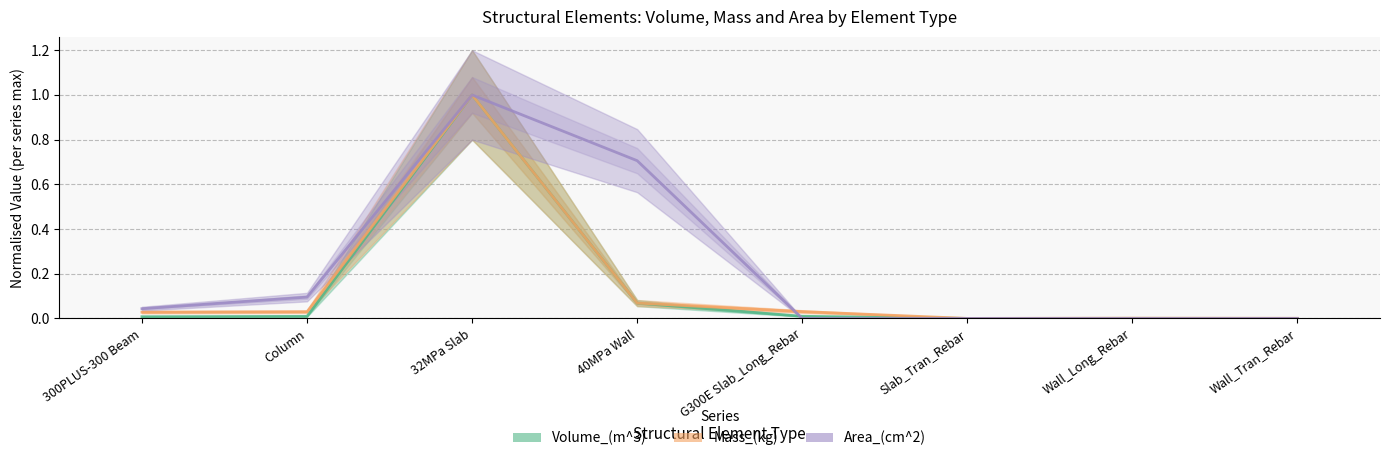

What is the highest value of the Area_(cm^2) series?

1.0